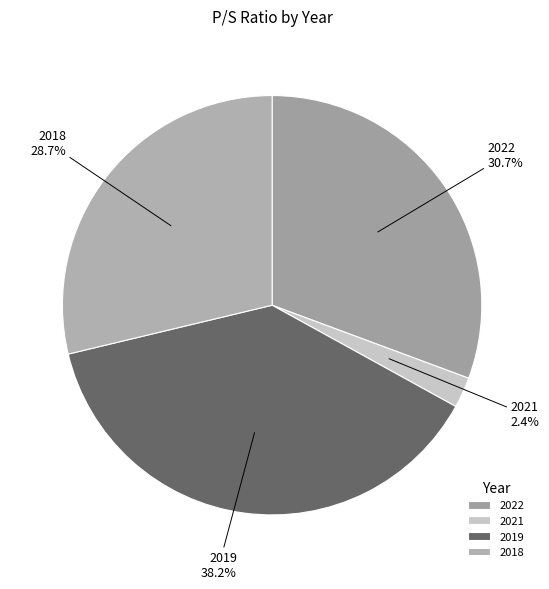

What percentage is the 2019 slice, to the nearest percent?

38%